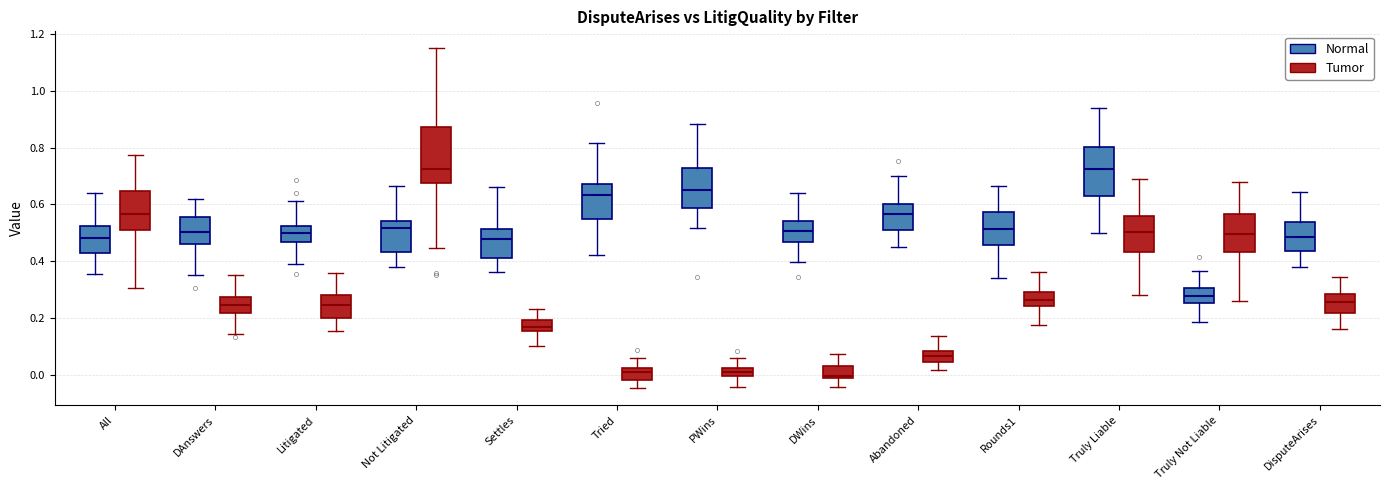

Where does the lower whisker of the box for Litigated (Normal) end on the y-axis? The values are not printed on the chart, so give them approximately, as read against the axis.

0.40